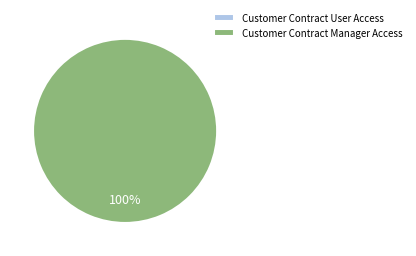

Is it true that Customer Contract User Access is 0% of the pie?

True